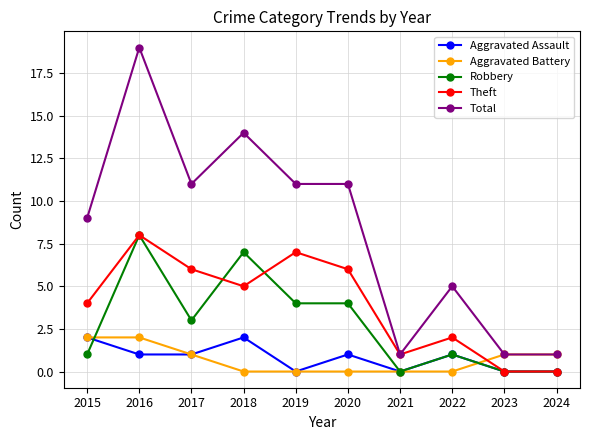

True or false: Theft and Aggravated Battery cross at least once.

True